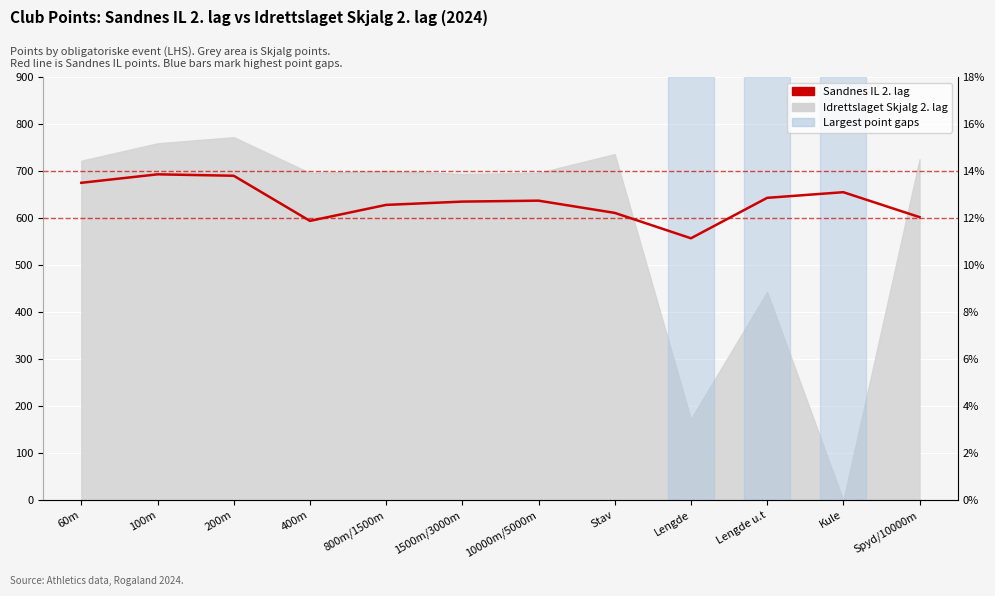

The value at Lengde u.t is 643. True or false?

True